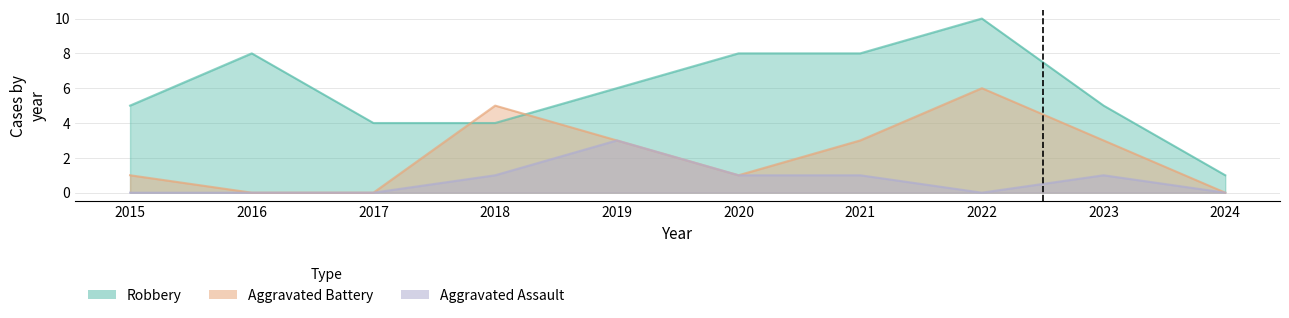

What is the sum of all Aggravated Battery values?

22